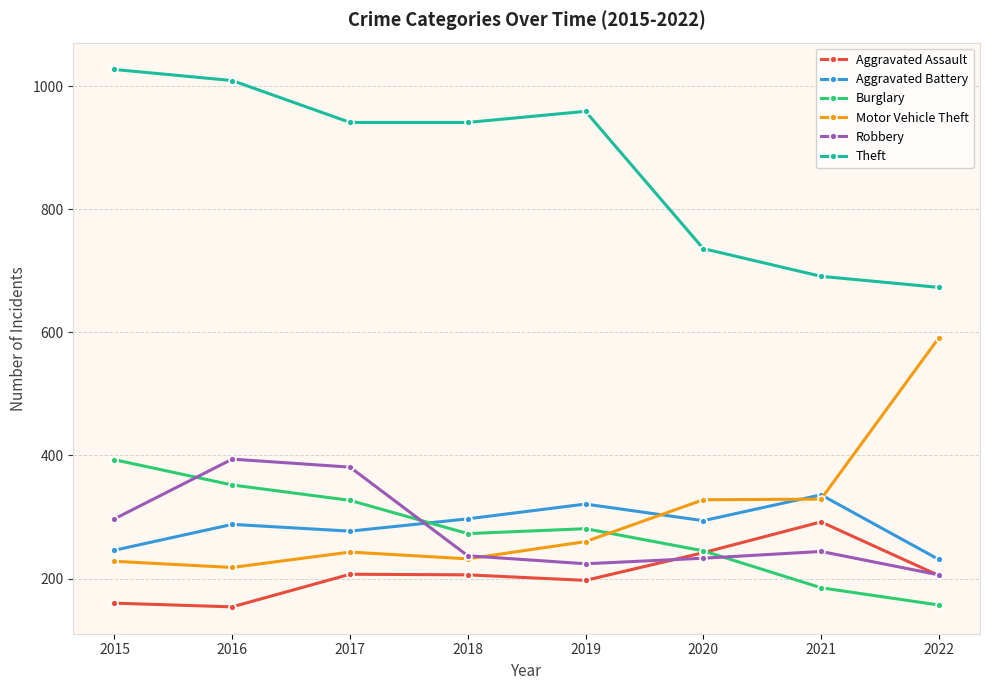

What are all the series names shown in the legend?

Aggravated Assault, Aggravated Battery, Burglary, Motor Vehicle Theft, Robbery, Theft